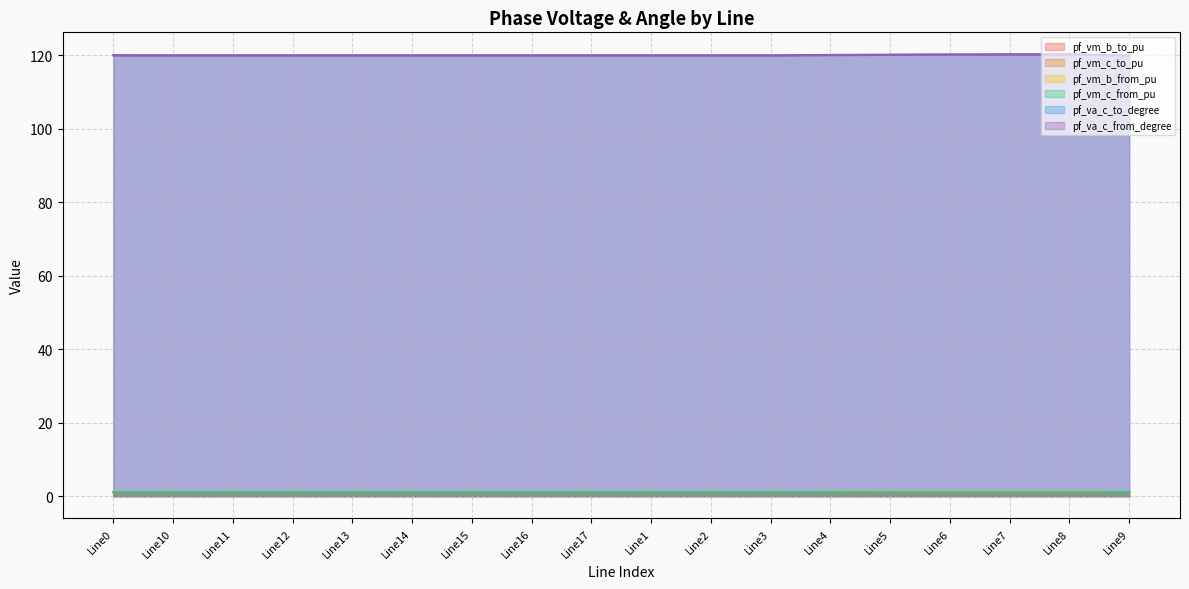

What is the label of the 13th point from the left?

Line4